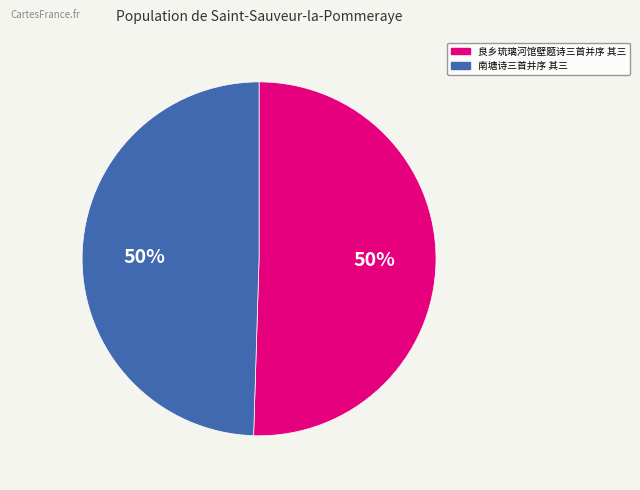

What is the ratio of the value at 南塘诗三首并序 其三 to the value at 良乡琉璃河馆壁题诗三首并序 其三?

1.0